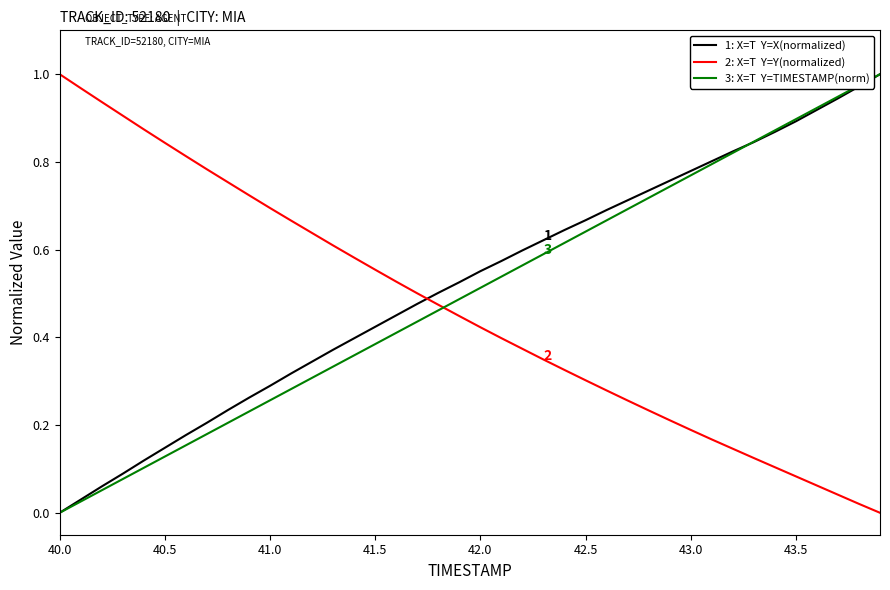

Does the chart display data point markers on the line(s)?

No